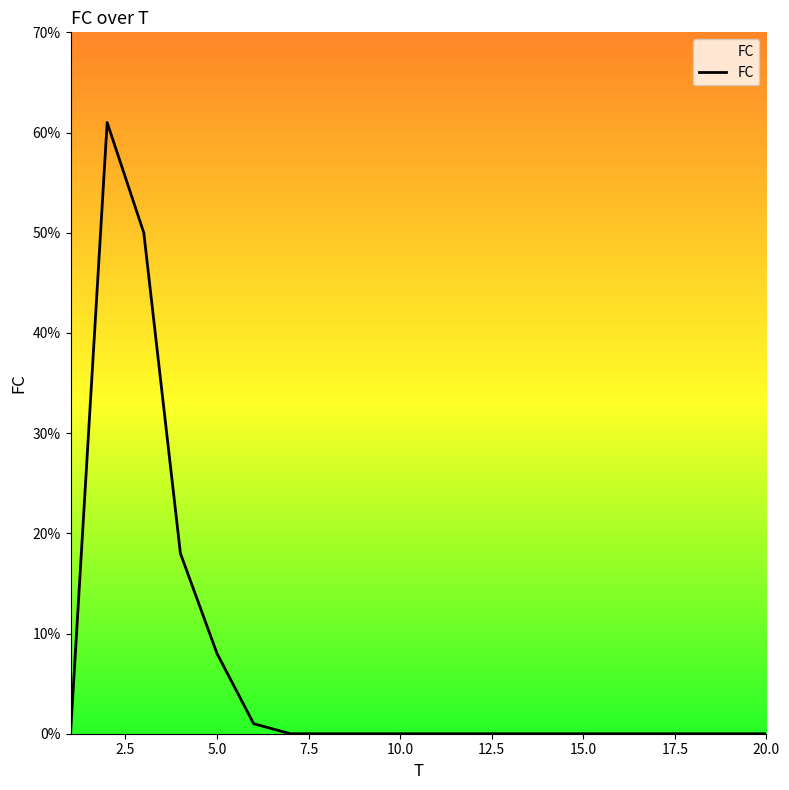

What is the difference between the maximum and minimum values?

61